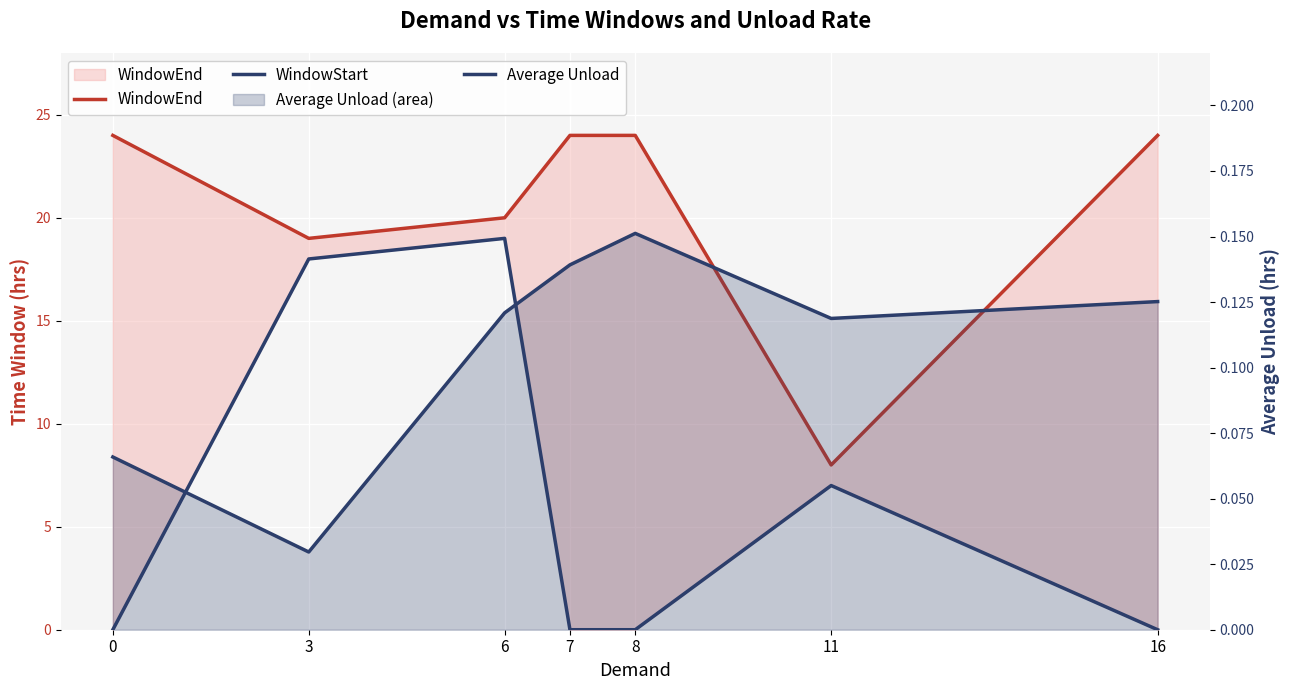

The value of WindowStart at 3 is 18.0. True or false?

True